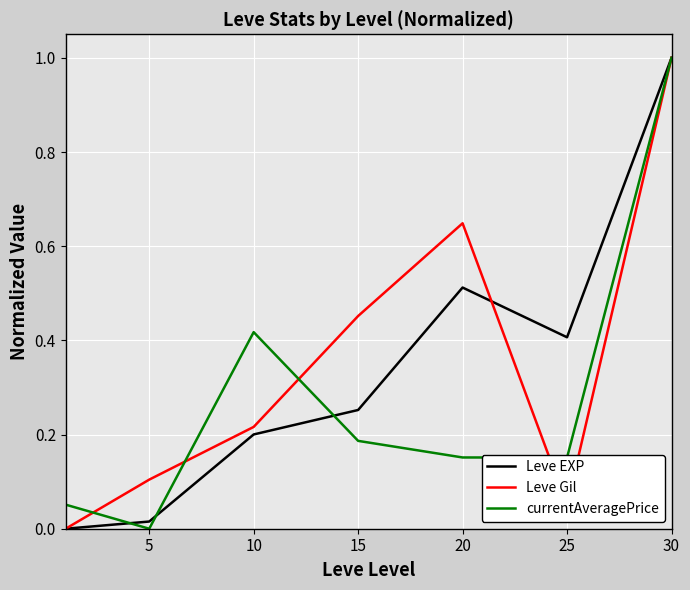

What is the highest value of the currentAveragePrice series?

1.0